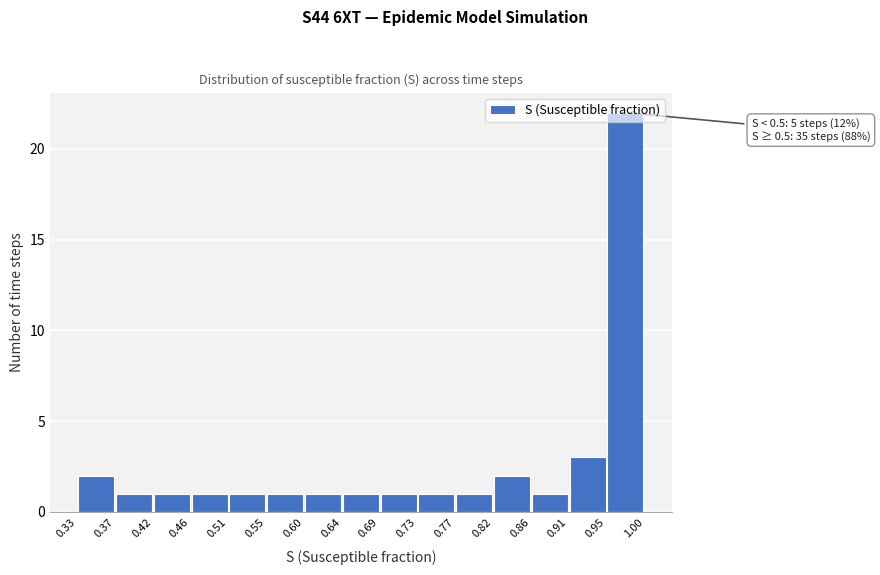

Which range on the x-axis has the tallest bar?

0.95 to 1.00